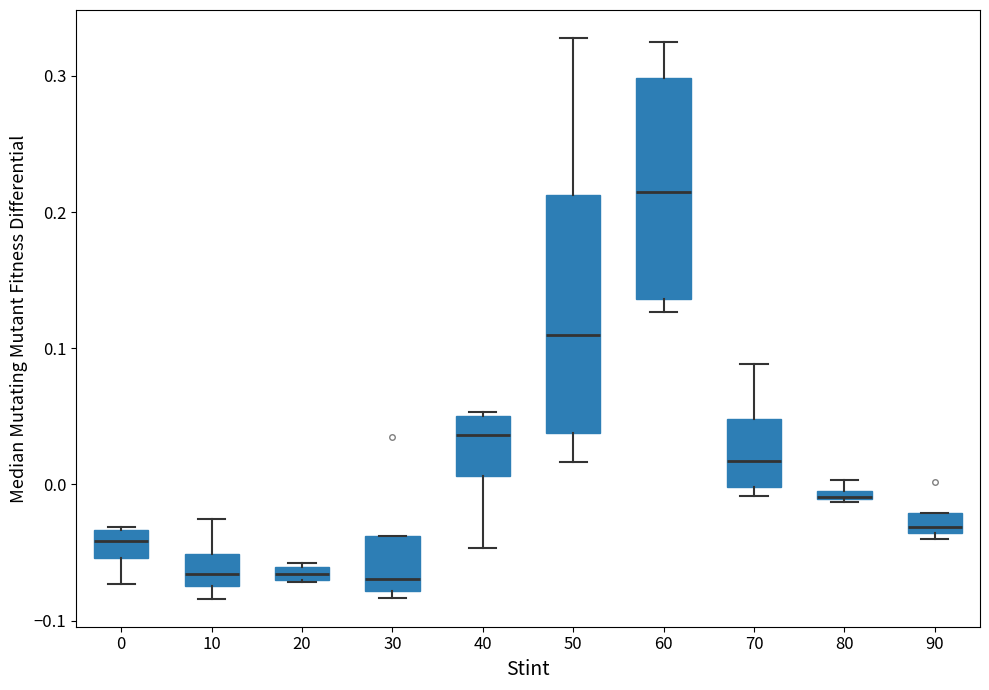

Which box has the highest median line?

60